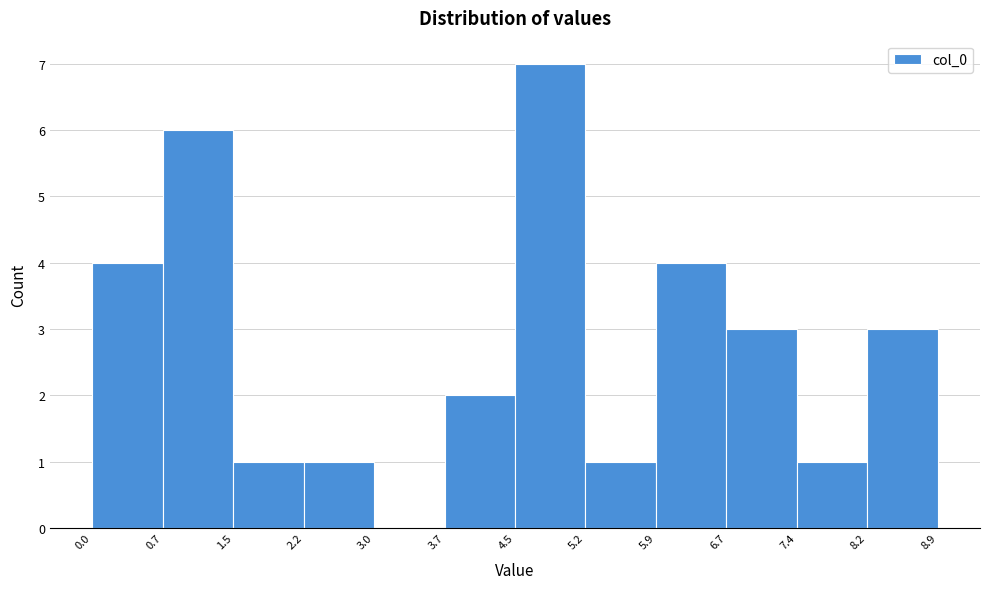

Reading left to right, list every bar in this chart as the range it spans on the x-axis followed by its height. The values are not printed on the chart, so give them approximately, as read against the axis.

0.0 to 0.7: 4
0.7 to 1.5: 6
1.5 to 2.2: 1
2.2 to 3.0: 1
3.0 to 3.7: 0
3.7 to 4.5: 2
4.5 to 5.2: 7
5.2 to 5.9: 1
5.9 to 6.7: 4
6.7 to 7.4: 3
7.4 to 8.2: 1
8.2 to 8.9: 3